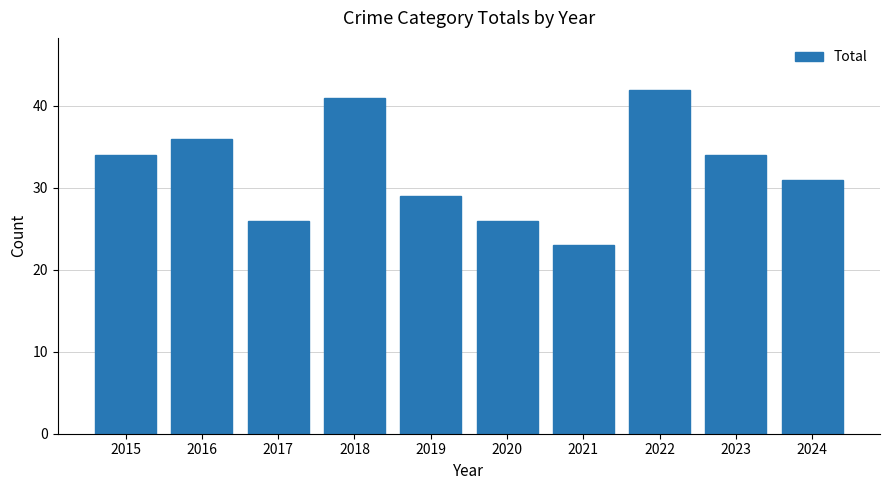

Which has a higher value, 2019 or 2018?

2018